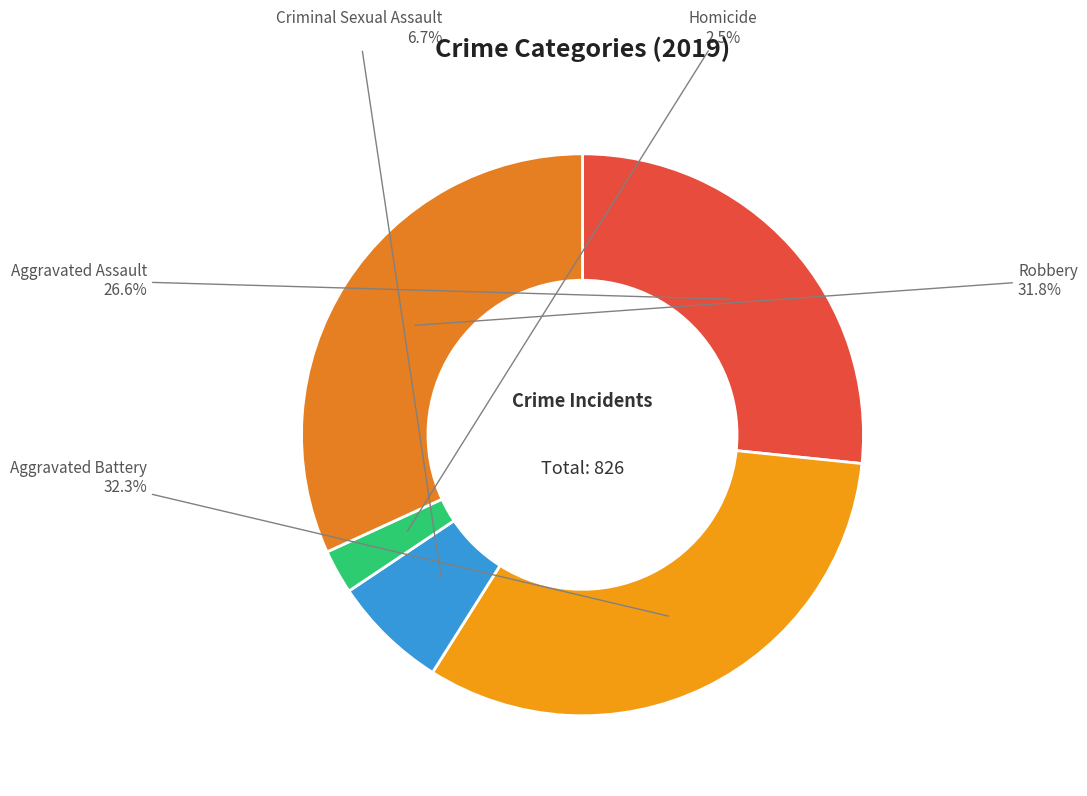

How many segments does this pie chart have?

5